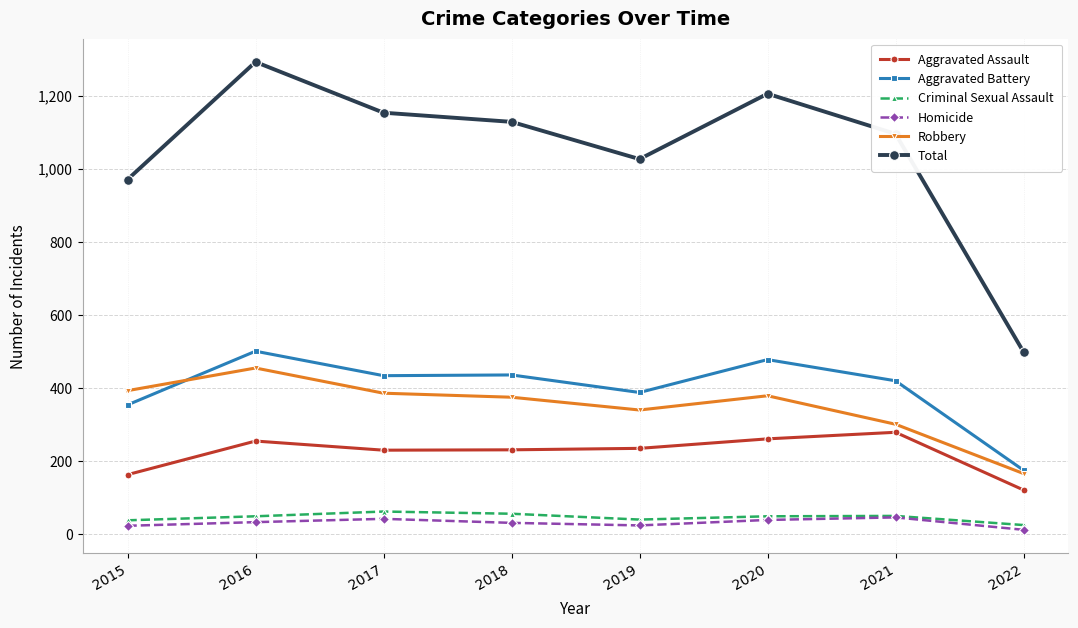

What is the difference between the second highest and second lowest values in the Aggravated Assault series?

98